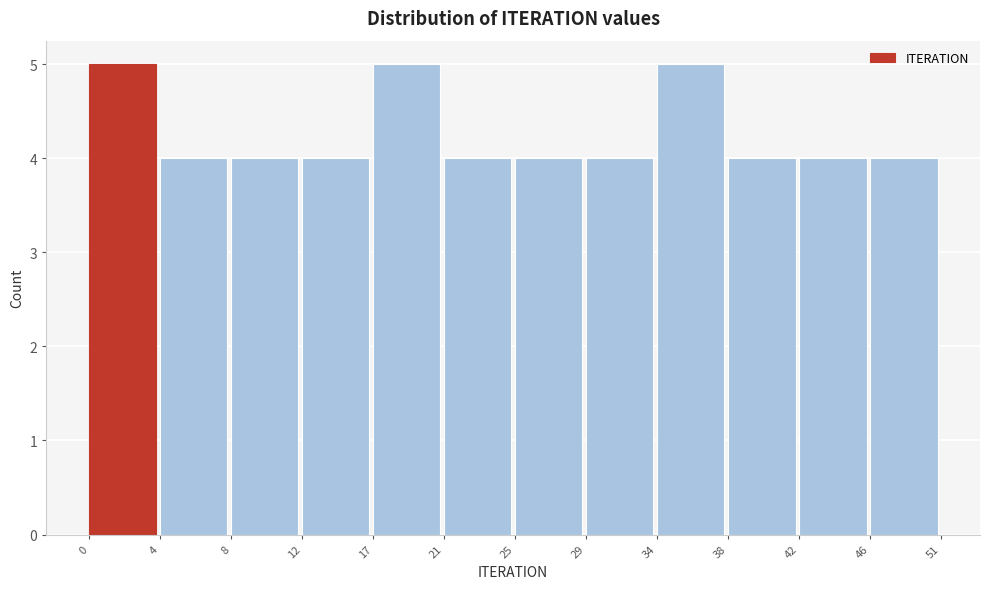

Reading left to right, transcribe all the data shown in this chart.

0=5	4=4	8=4	12=4	17=5	21=4	25=4	29=4	34=5	38=4	42=4	46=4